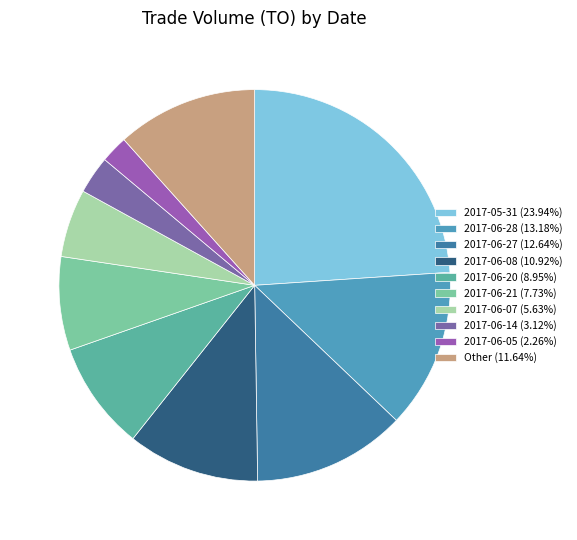

Is there a majority slice in this chart?

No